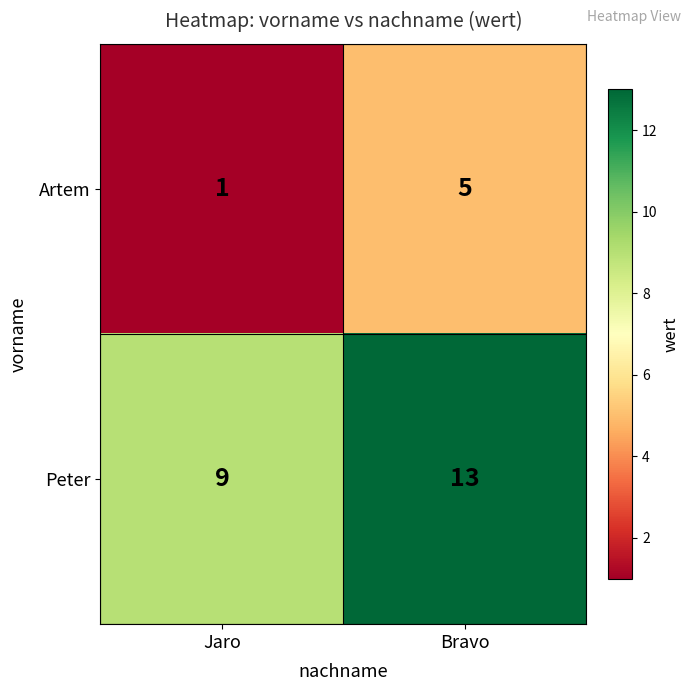

Reading left to right, extract all data points from this chart.

Artem: 1	5
Peter: 9	13